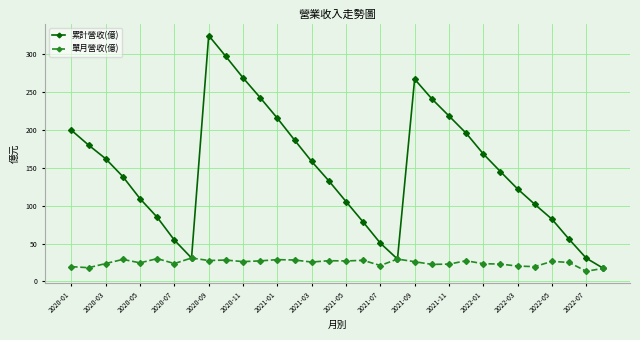

What is the greatest value displayed?

324.6